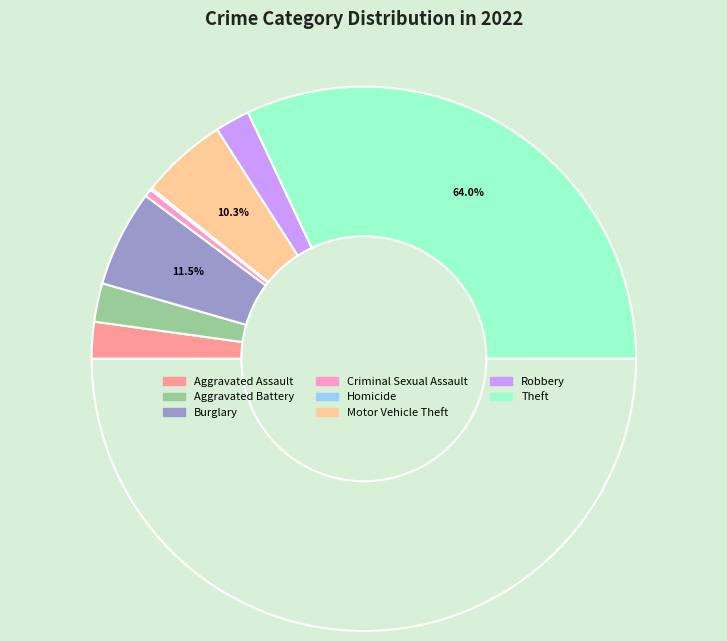

To the nearest percent, what is the difference between the Criminal Sexual Assault and Aggravated Battery slice percentages?

4%